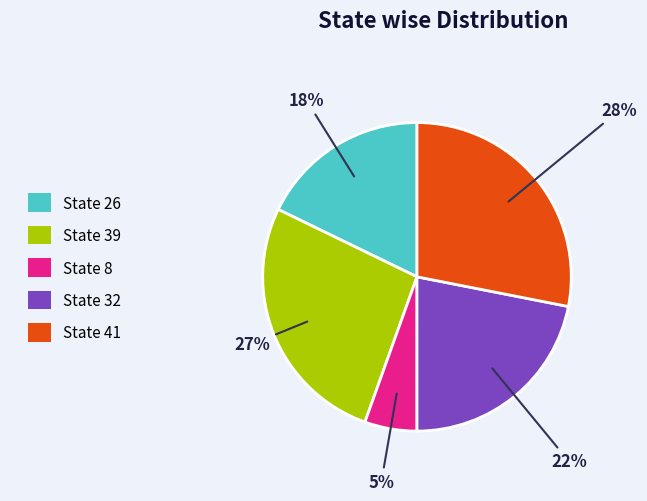

Count the number of slices in the pie.

5